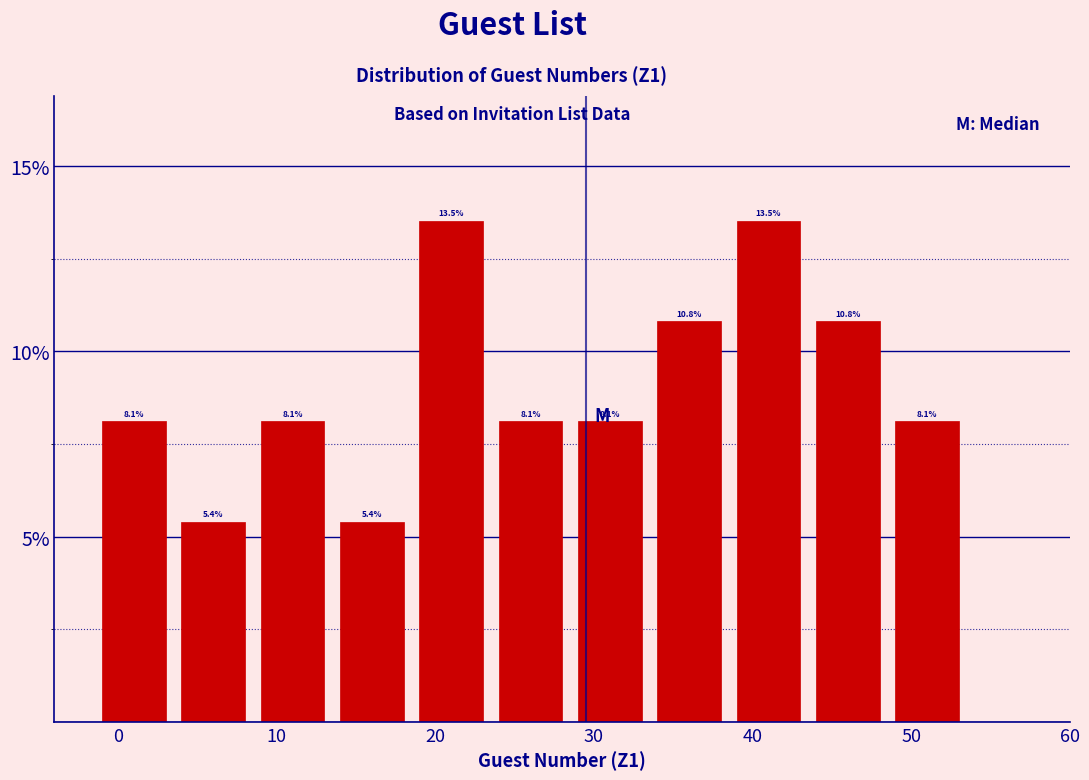

What is the height of the bar covering -1.5 to 3.5 on the x-axis? The bar edges are not printed on the chart, so give them approximately, as read against the axis.

8.1